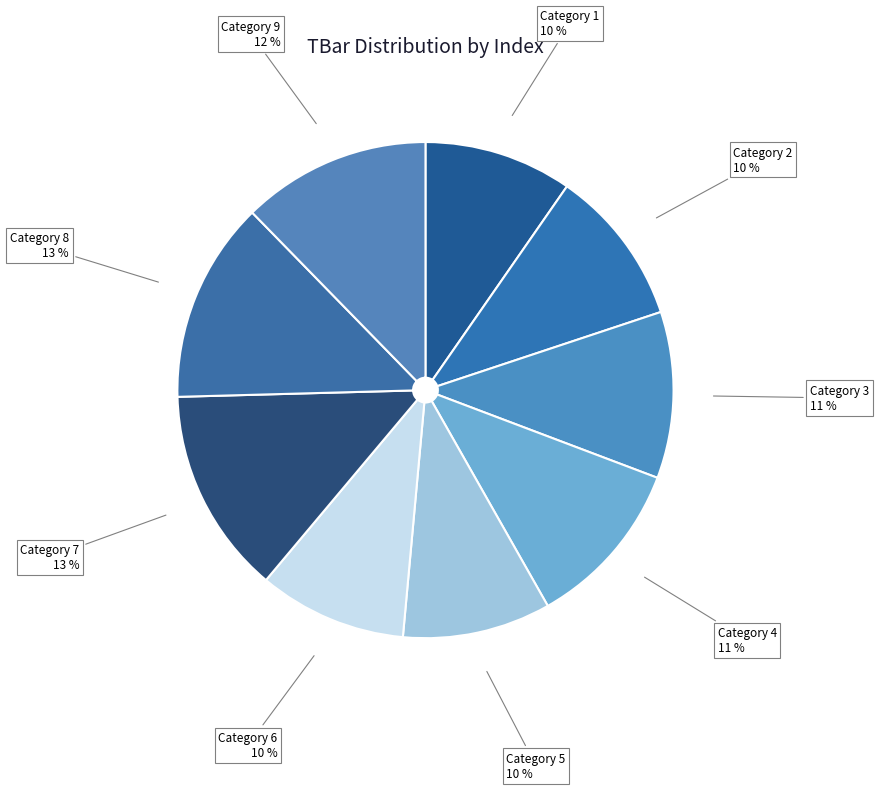

Does any single category account for the majority?

No